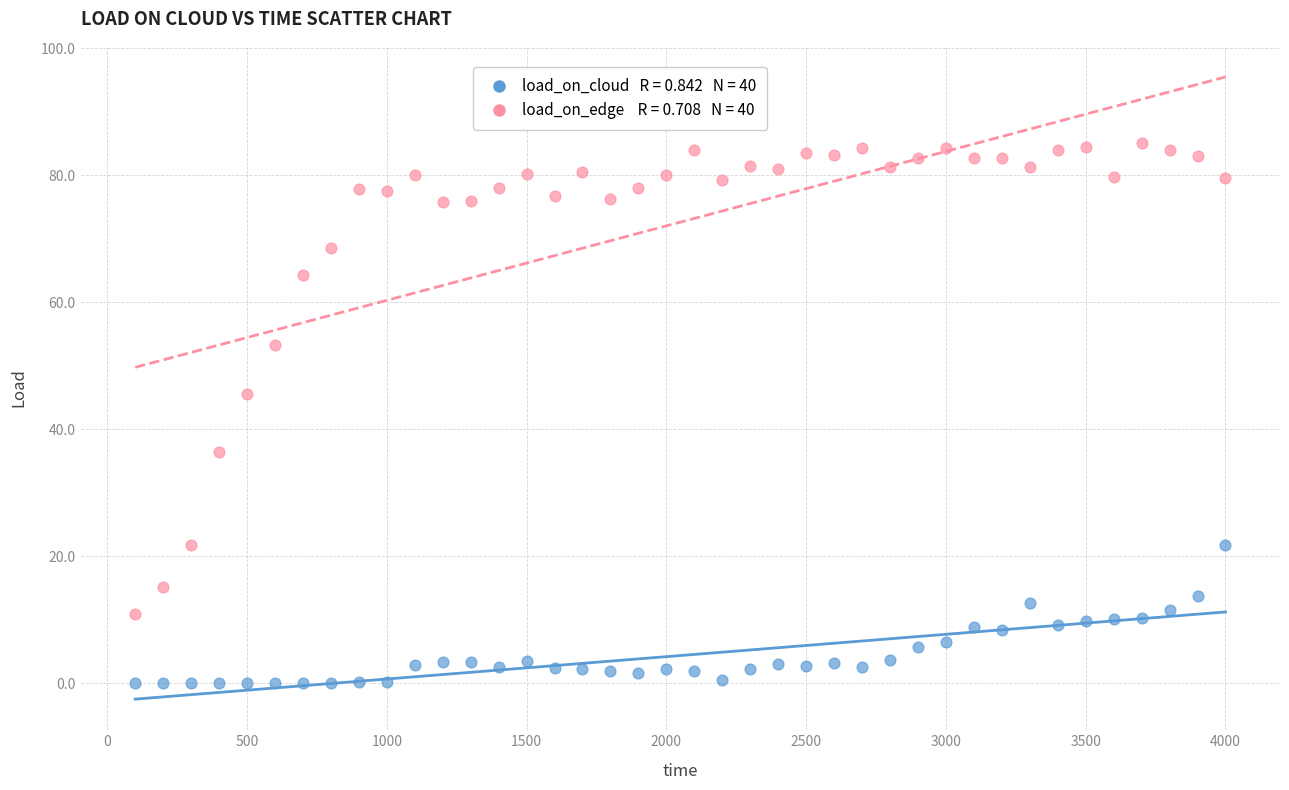

Across all data points, what is the range of Y values (max minus min)?

85.0